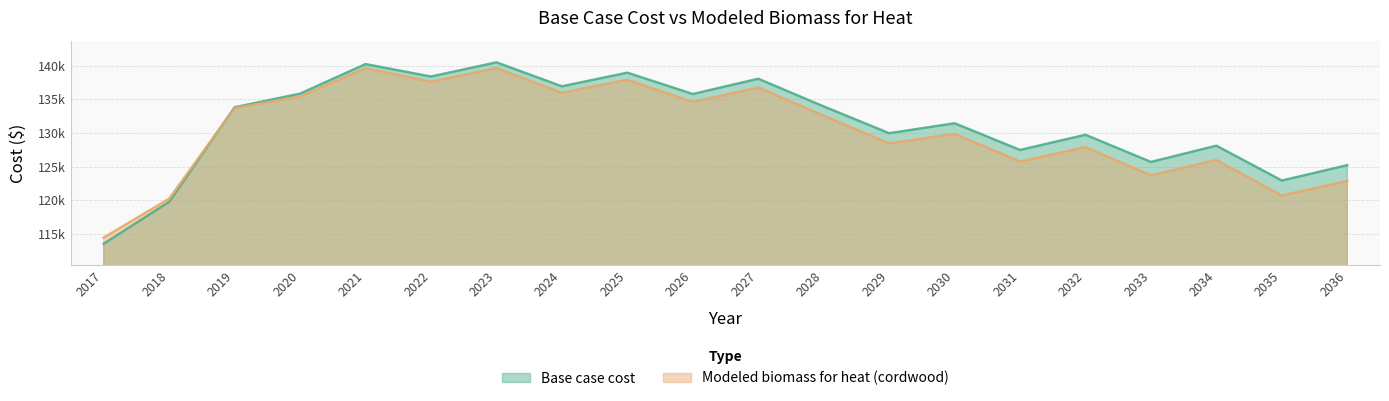

True or false: Modeled biomass for heat (cordwood) has a value of 65127.7 at 2030.

False